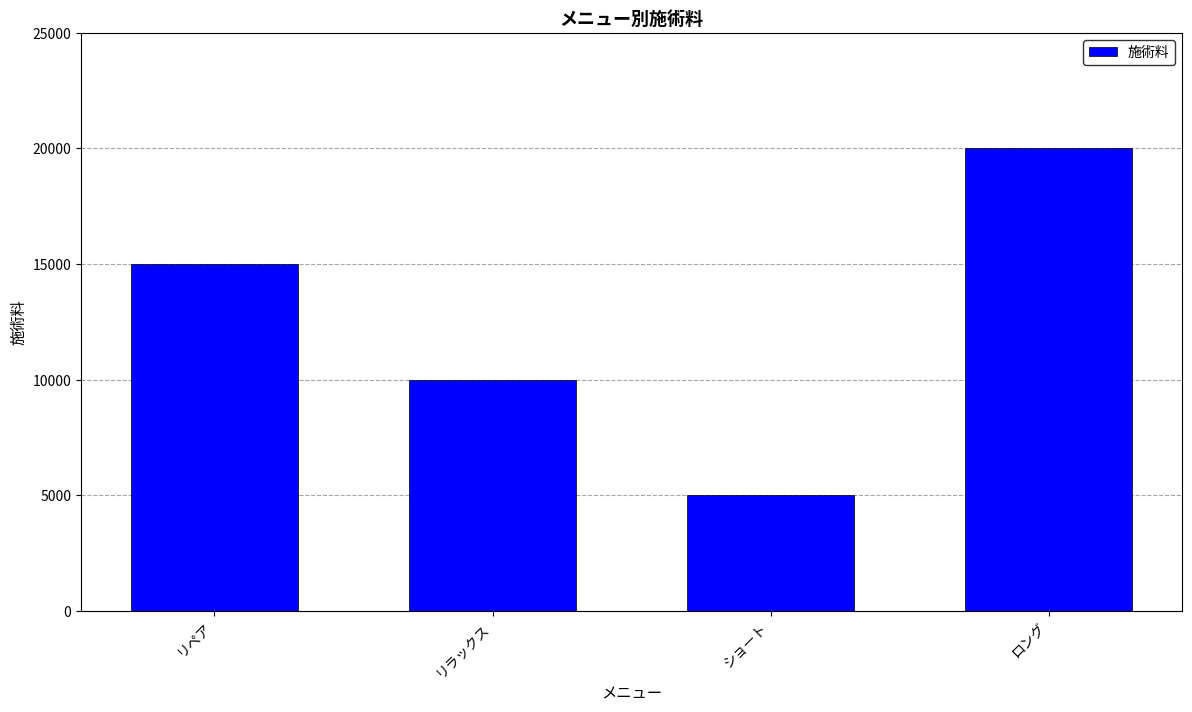

What is the label of the 3rd bar from the left?

ショート